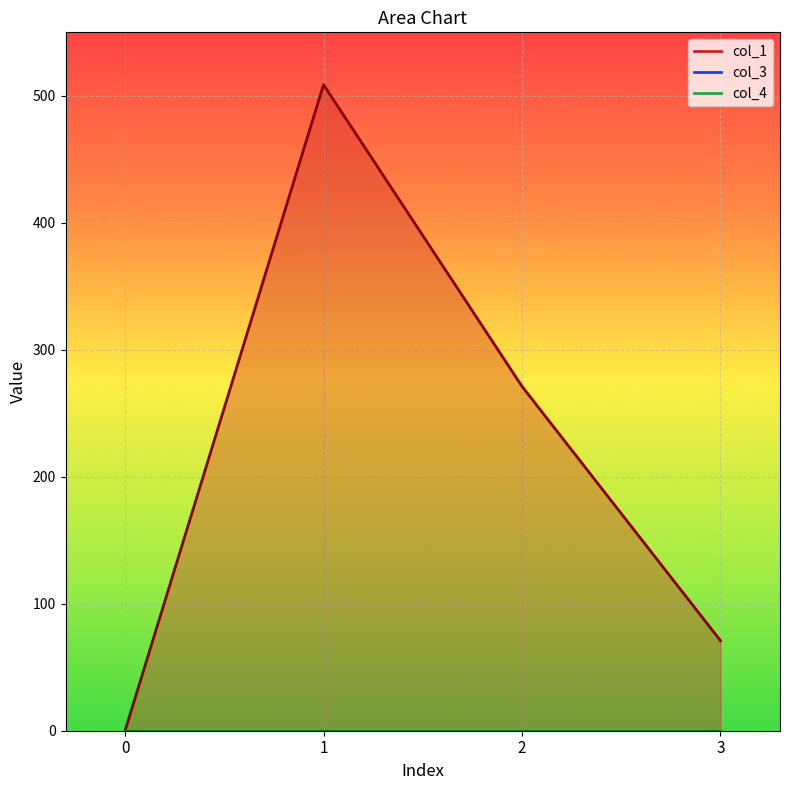

At 0, list the series in order from smallest to largest.

col_1, col_3, col_4